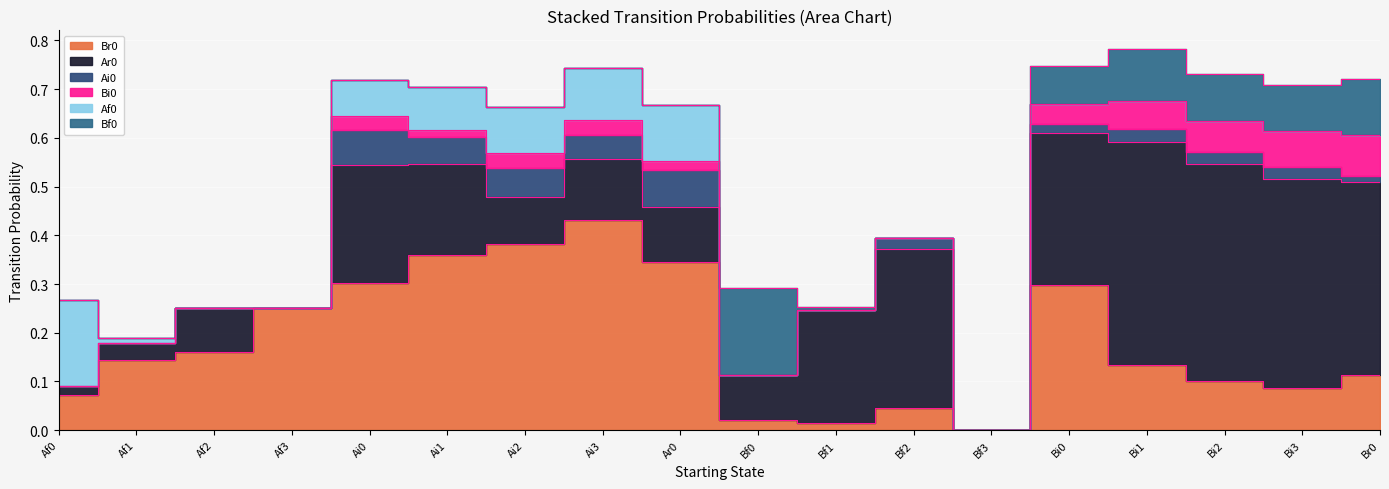

True or false: Br0 has more than 0 interior local peaks.

True